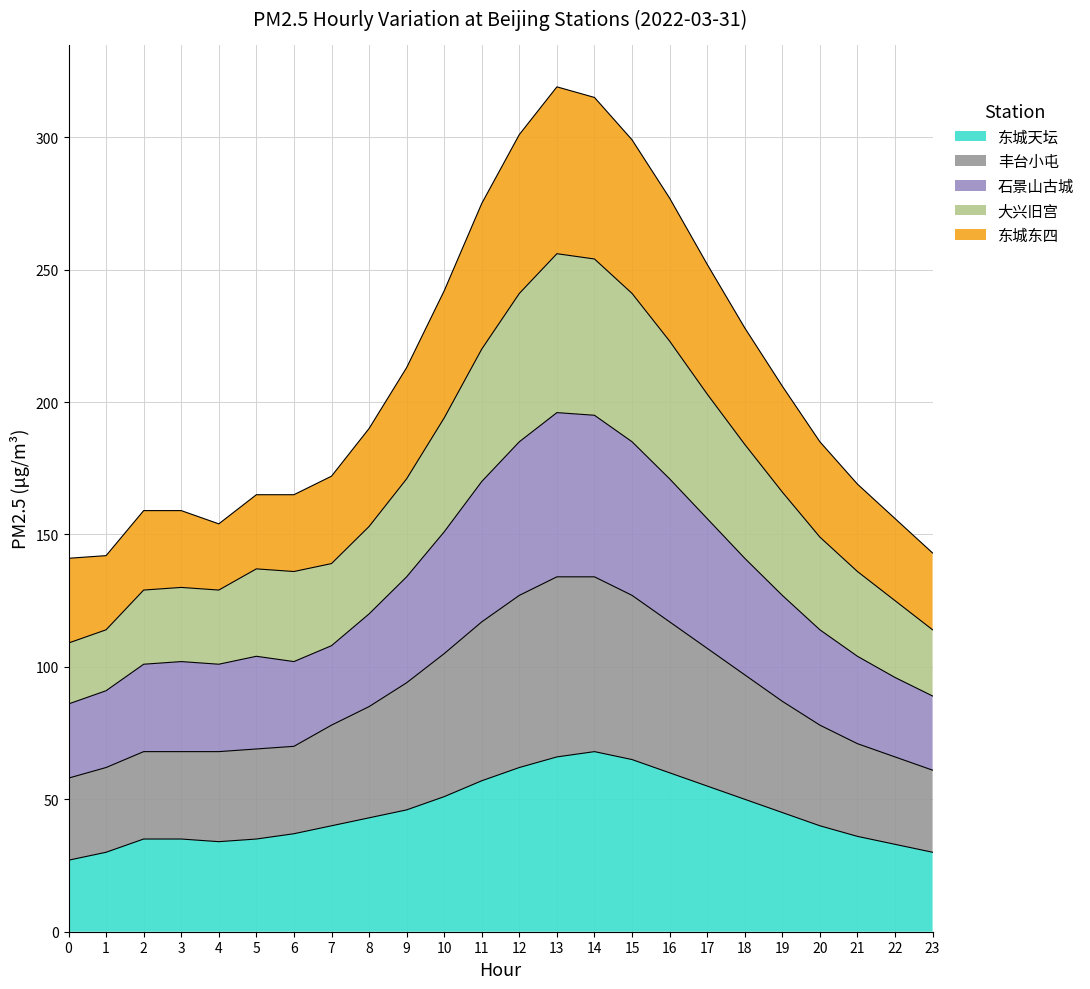

True or false: 石景山古城 and 大兴旧宫 cross at least once.

False